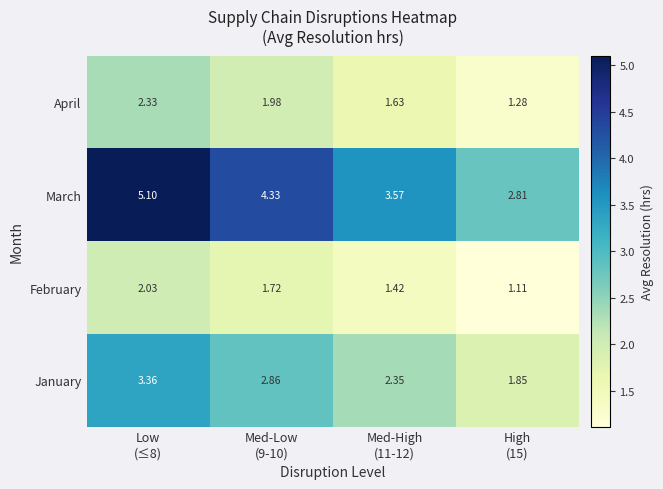

Which series has the widest spread of values?

March